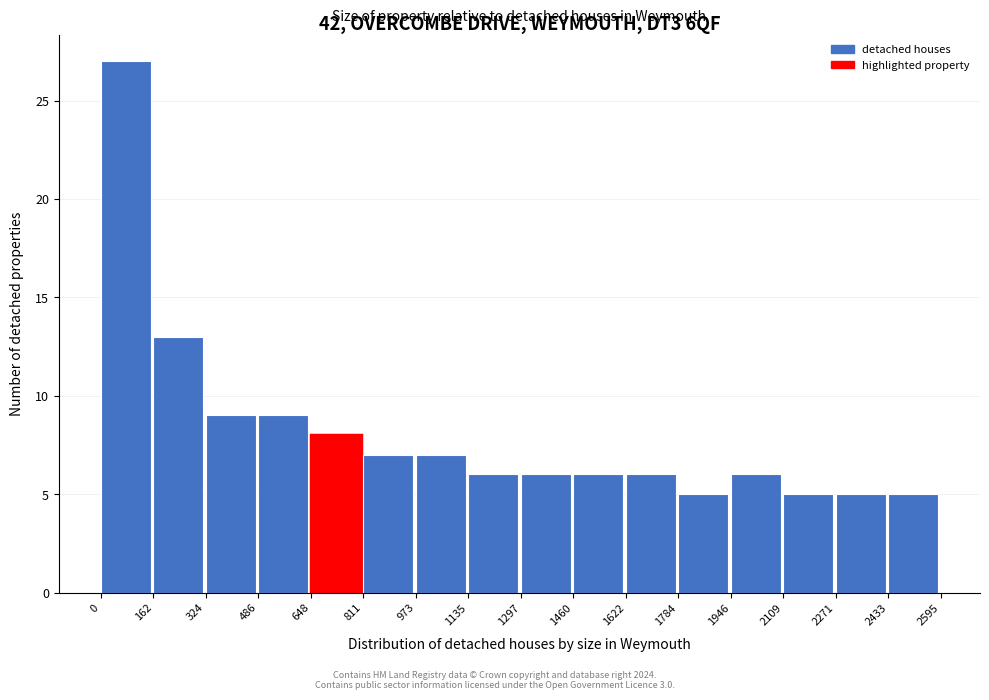

Which range on the x-axis has the tallest bar?

0 to 162